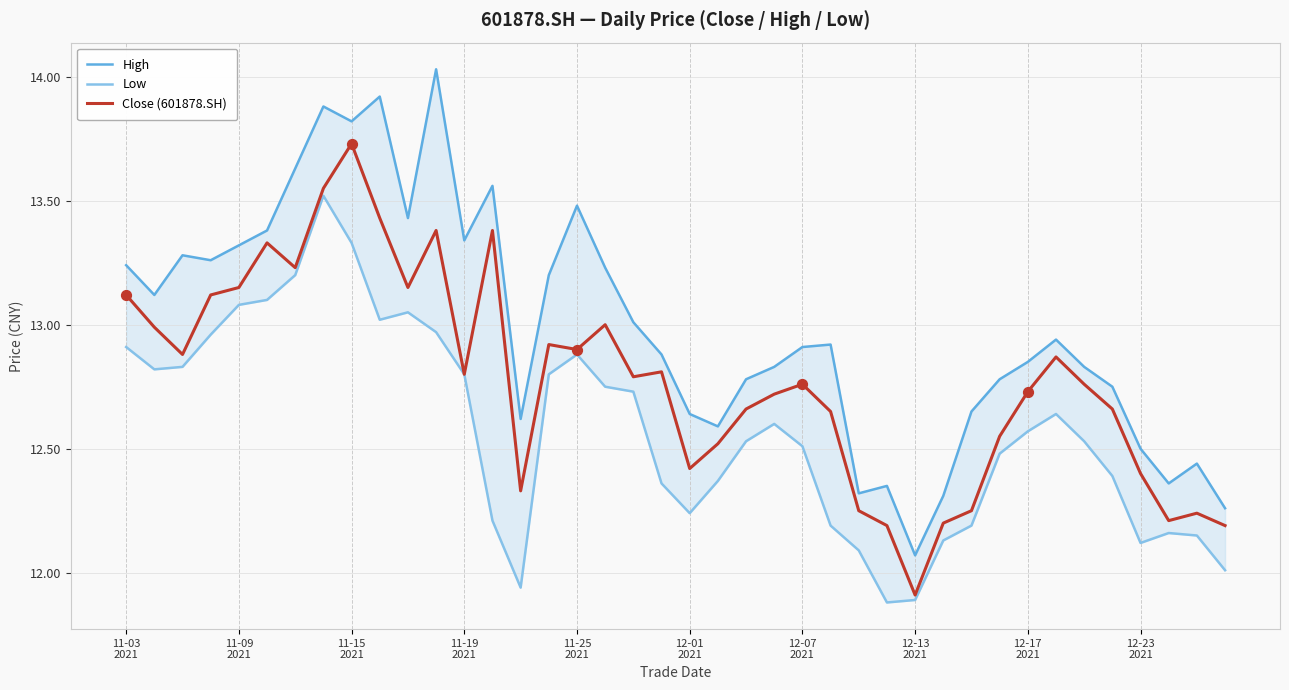

At how many categories does at least one series exceed 13?

18